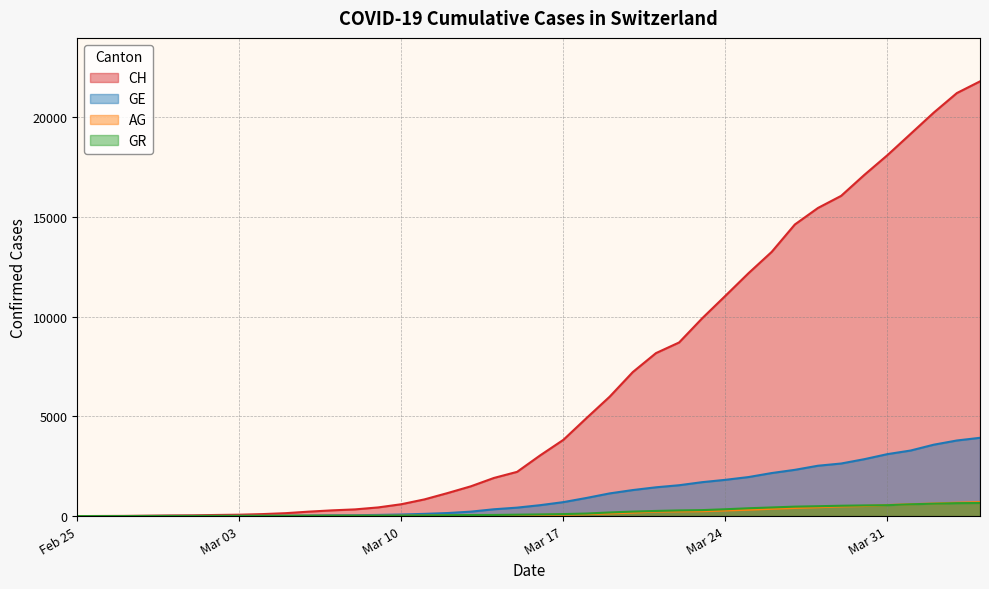

Which series has the largest total across all categories?

CH